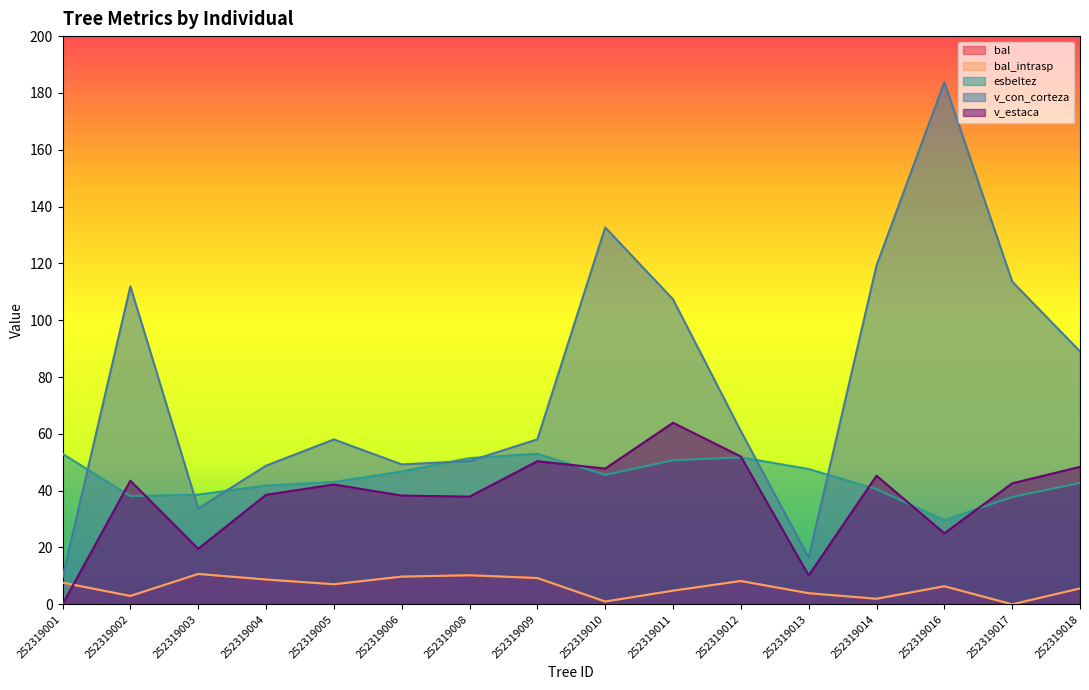

Which series changed the most between 252319012 and 252319013?

v_con_corteza